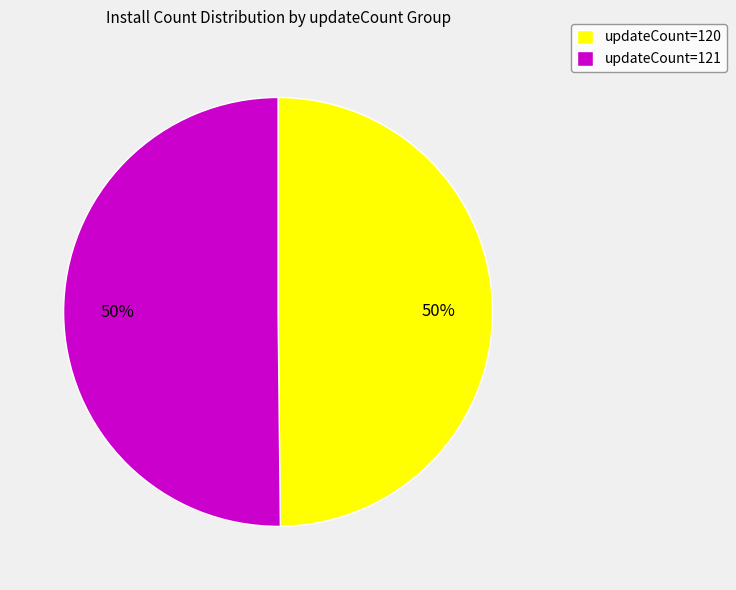

What is the ratio of the value at updateCount=121 to the value at updateCount=120?

1.0